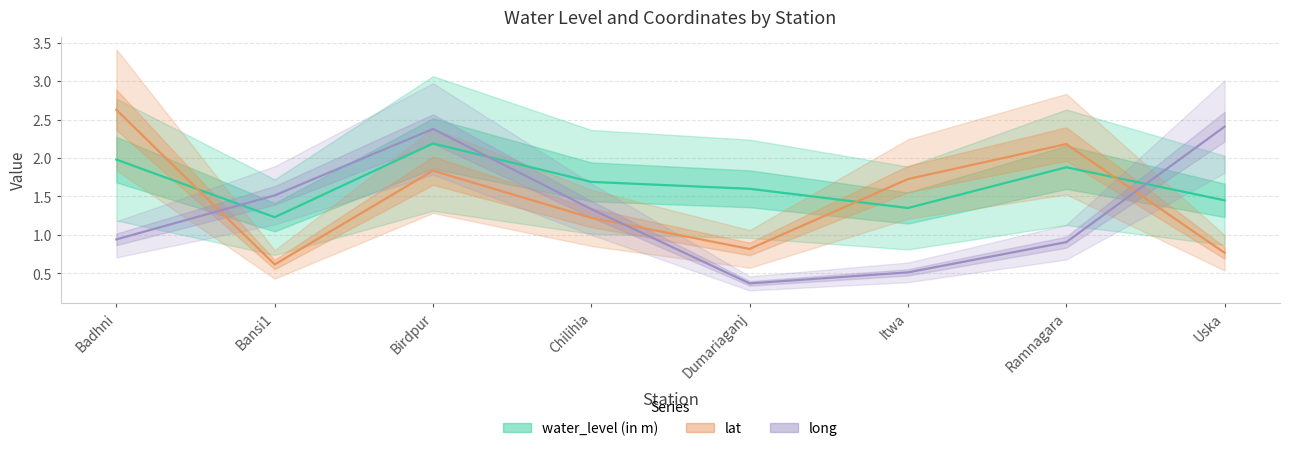

What is the difference between the maximum and minimum values in the long series?

2.0